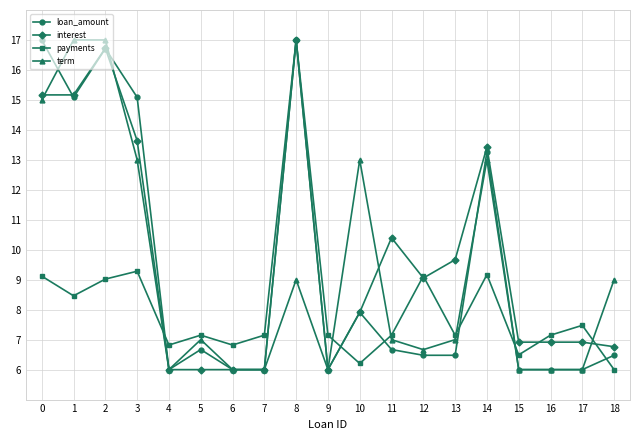

What is the sum of all interest values?

185.7